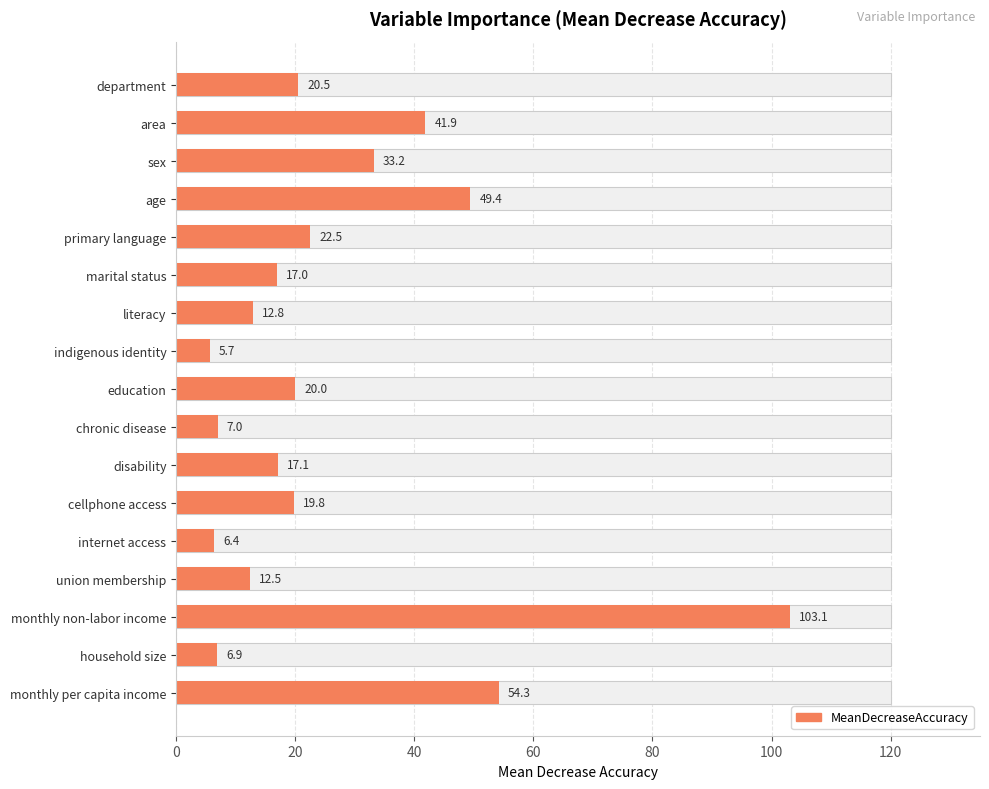

What position from the left is disability?

11